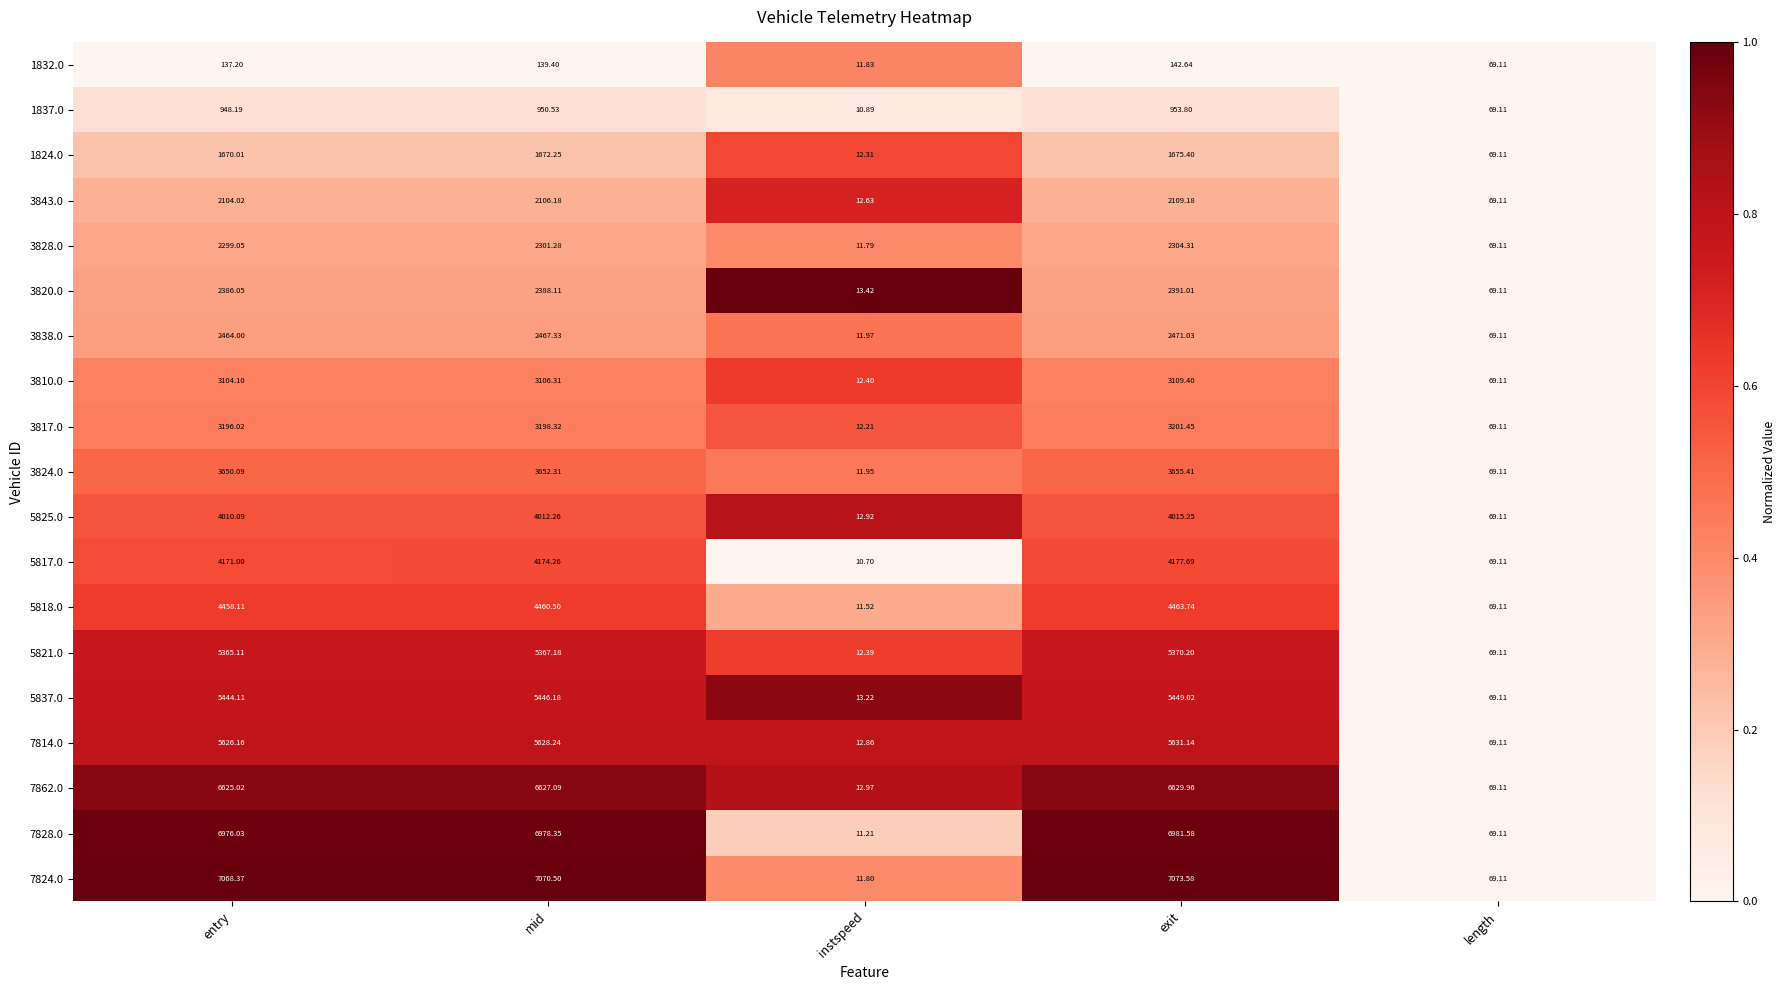

Which series has the largest total across all categories?

7824.0